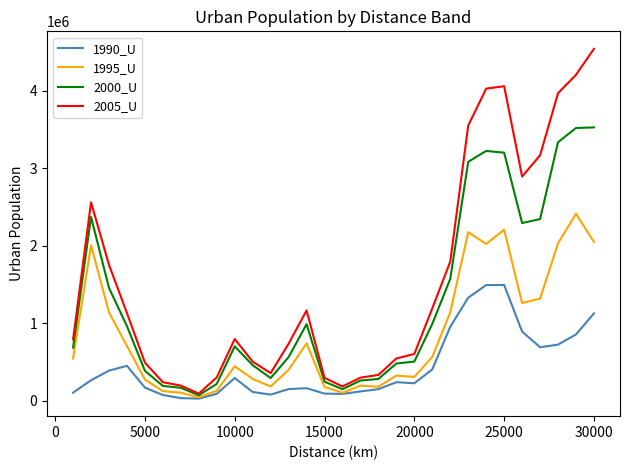

How many series are shown in this chart?

4